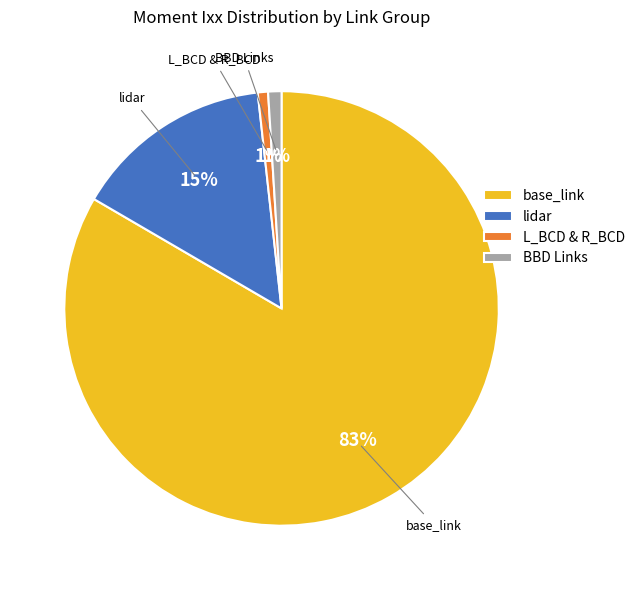

Which category has the biggest portion of the pie?

base_link